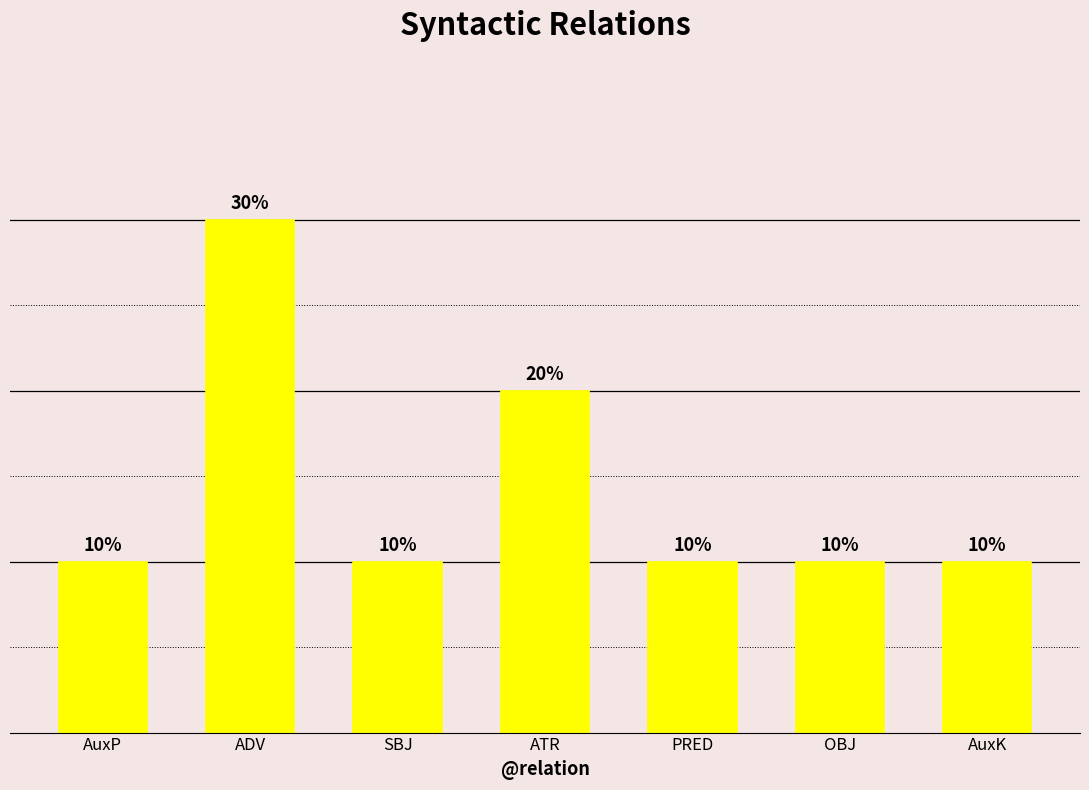

Rank the categories by value from lowest to highest.

AuxP, SBJ, PRED, OBJ, AuxK, ATR, ADV